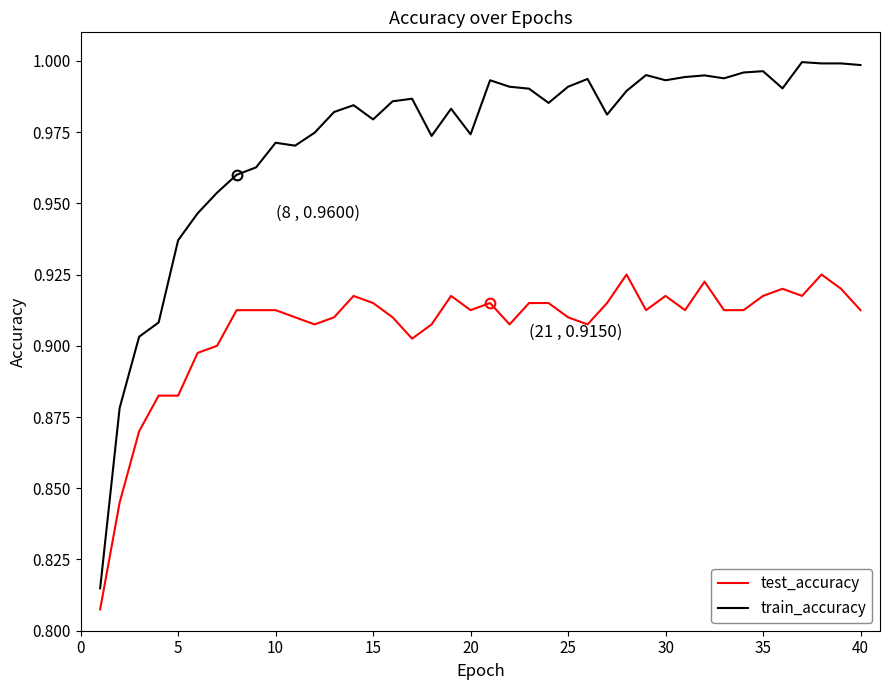

Which series has the largest total across all categories?

train_accuracy